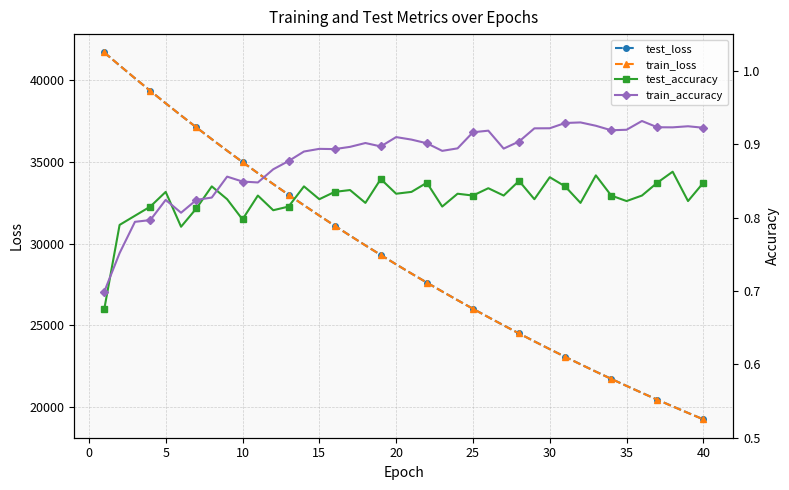

The value of test_loss at 10 is 14610.1. True or false?

False